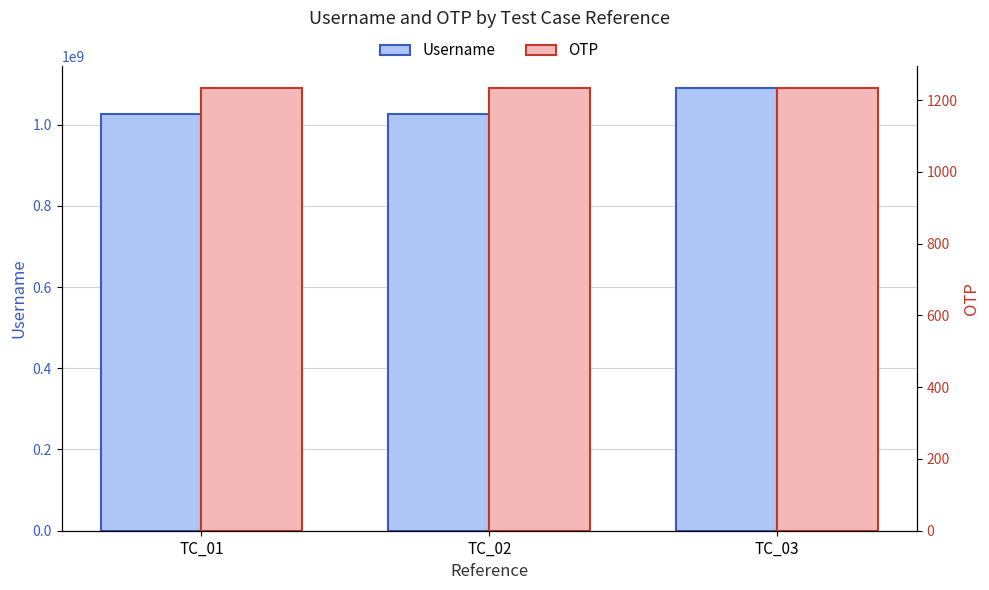

Reading left to right, what are all the values shown in this chart?

Username: 1025071984	1025071984	1090500297
OTP: 1234	1234	1234